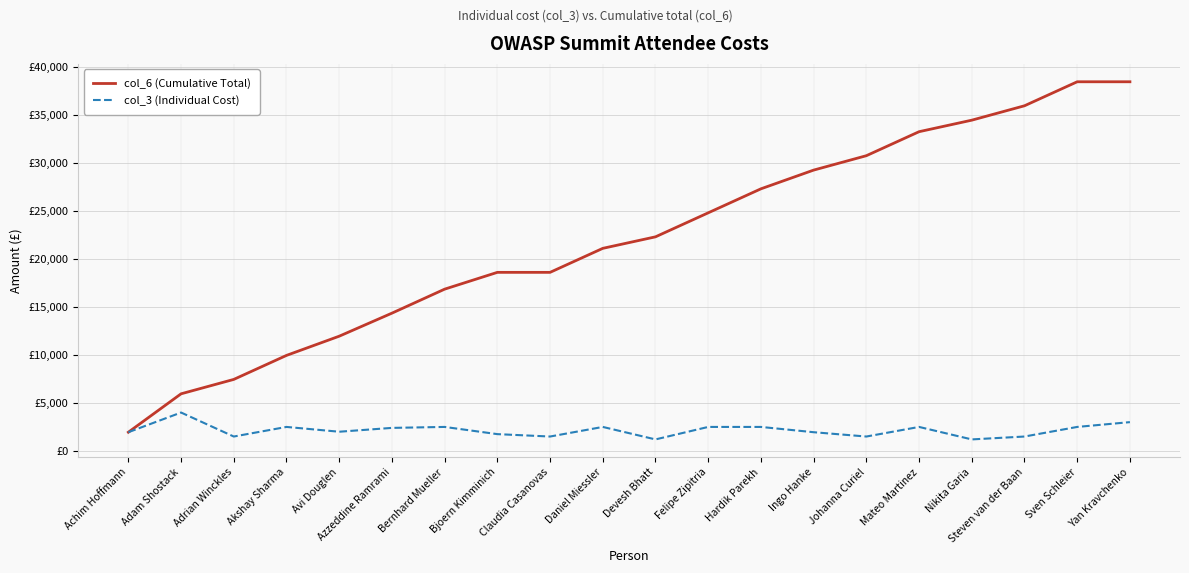

Between Hardik Parekh and Yan Kravchenko, which series saw the biggest shift?

col_6 (Cumulative Total)